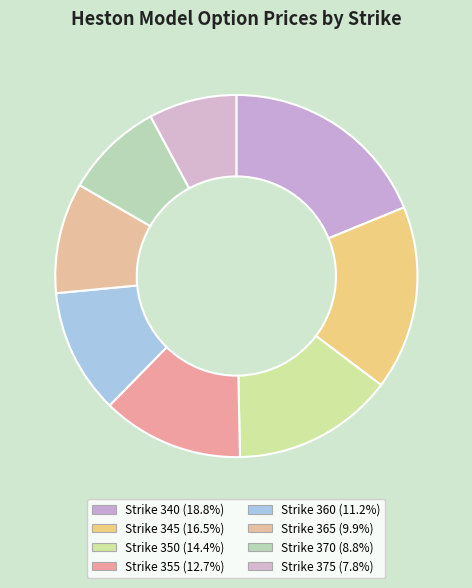

How many slices are in this pie chart?

8